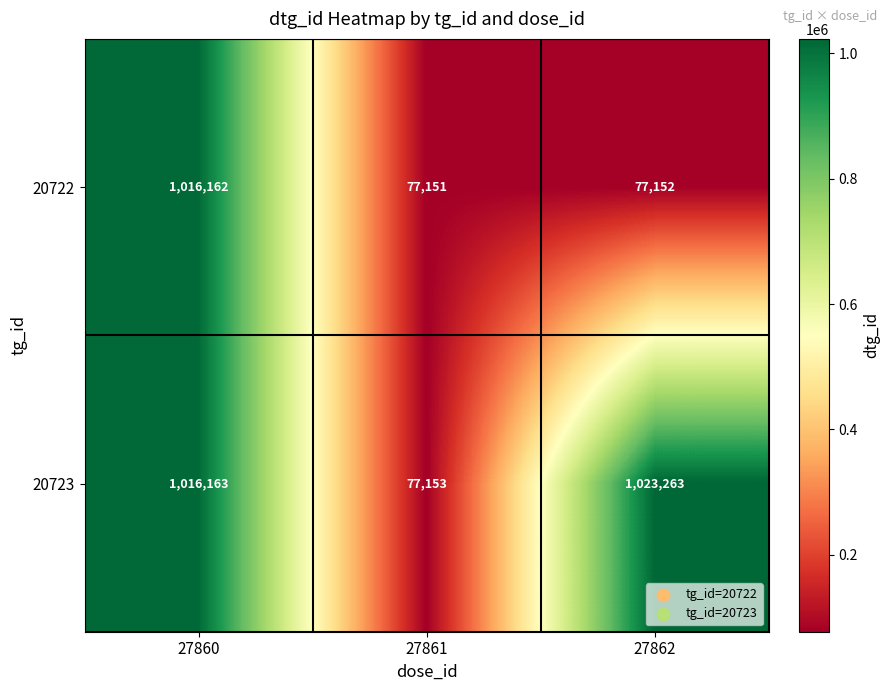

Reading right to left, list all the values displayed in this chart.

20722: 77152	77151	1016162
20723: 1023263	77153	1016163